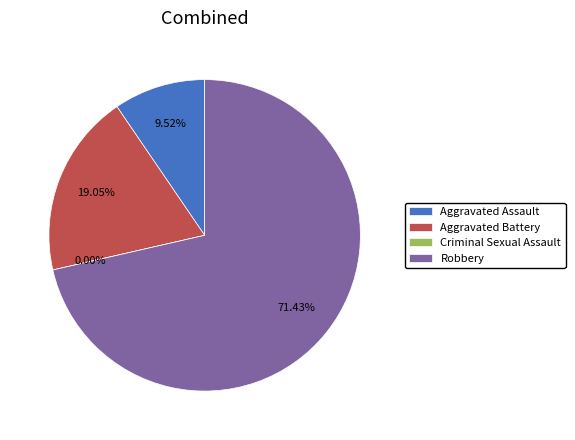

True or false: Aggravated Assault accounts for 1% of the total.

False